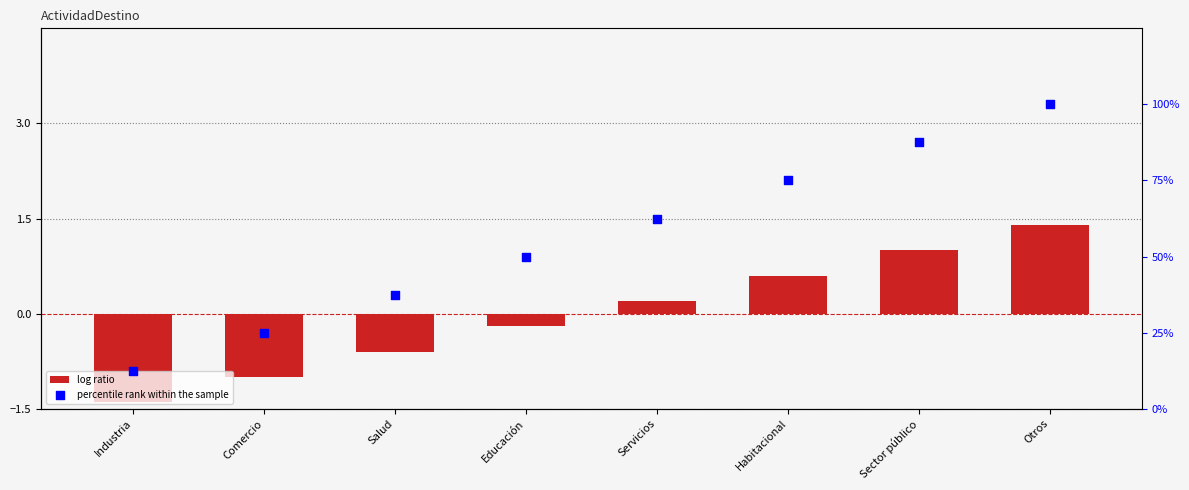

Is the value of percentile rank within the sample at Industria greater than the value of log ratio at Comercio?

Yes